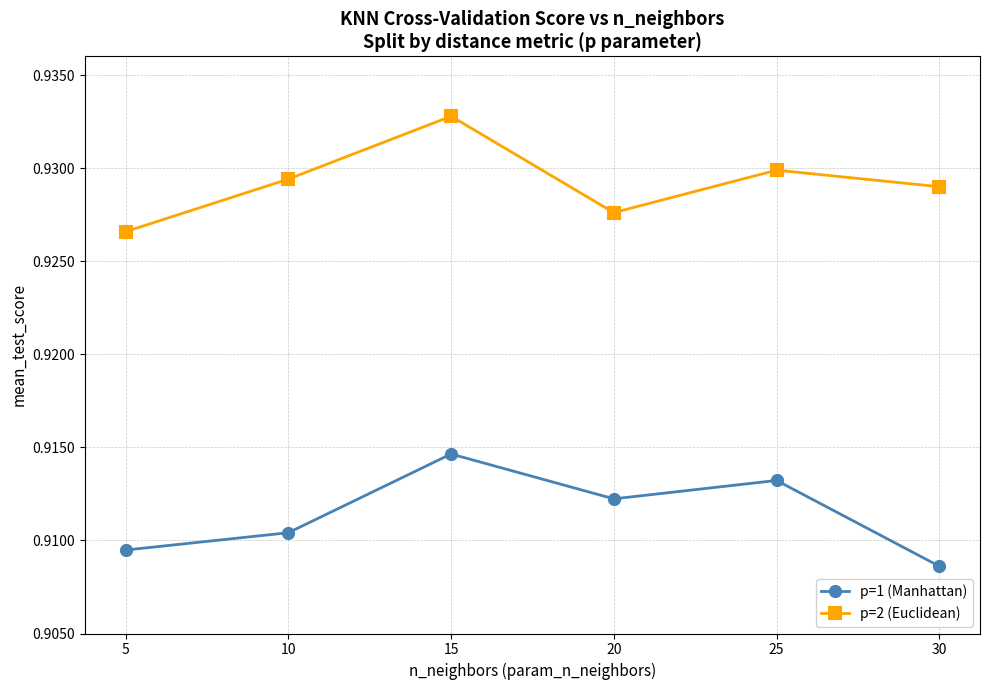

True or false: p=1 (Manhattan) has more than 1 points higher than both neighbors.

True